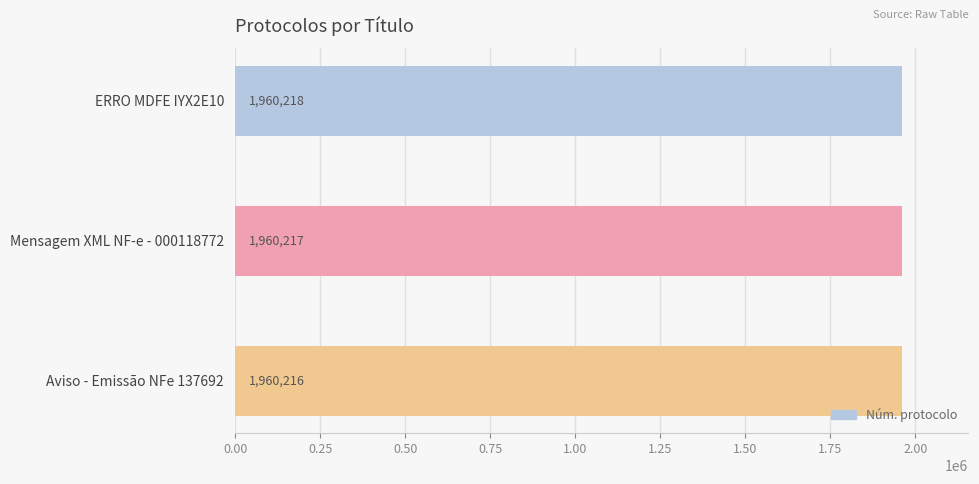

What is the ratio of the value at Mensagem XML NF-e - 000118772 to the value at Aviso - Emissão NFe 137692?

1.0